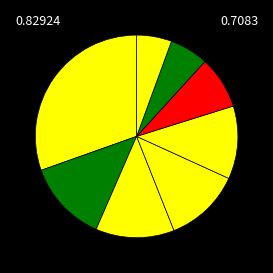

Count the number of slices in the pie.

8